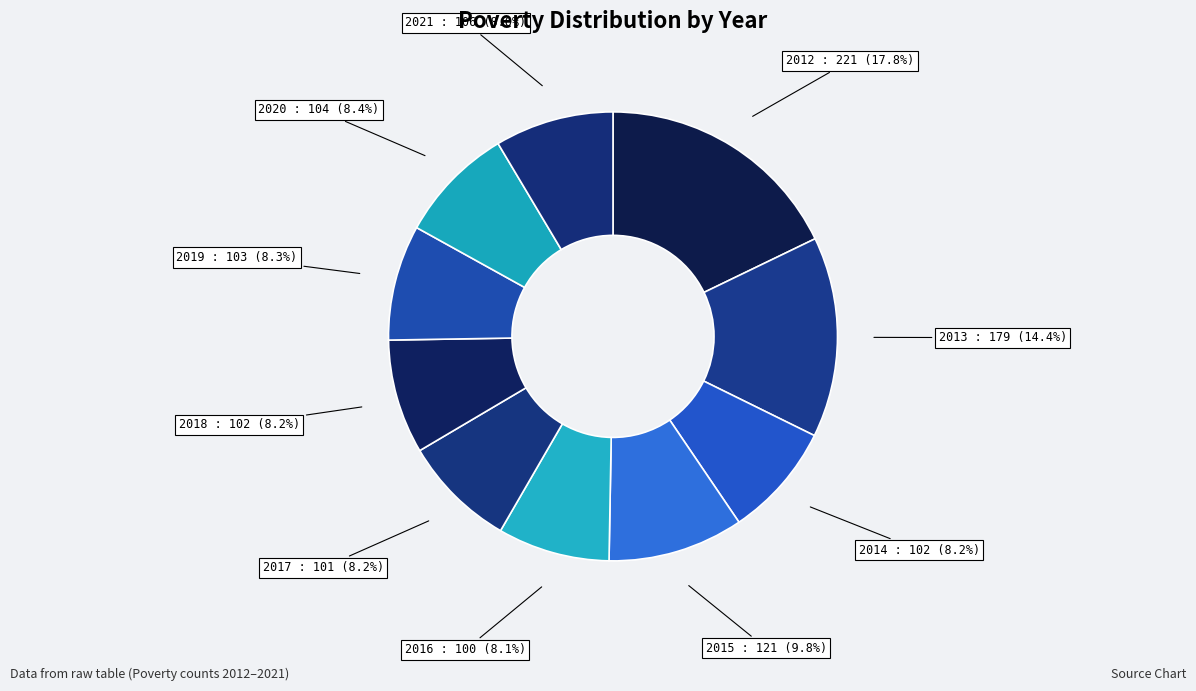

Is it true that 2012 is 7% of the pie?

False